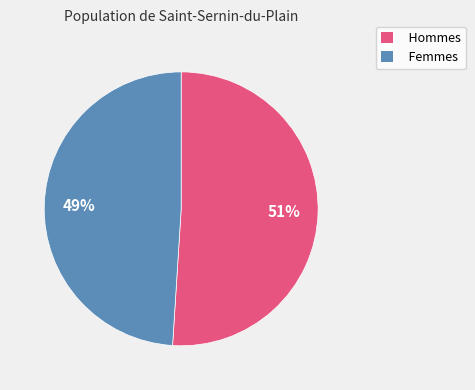

Is there a majority slice in this chart?

Yes